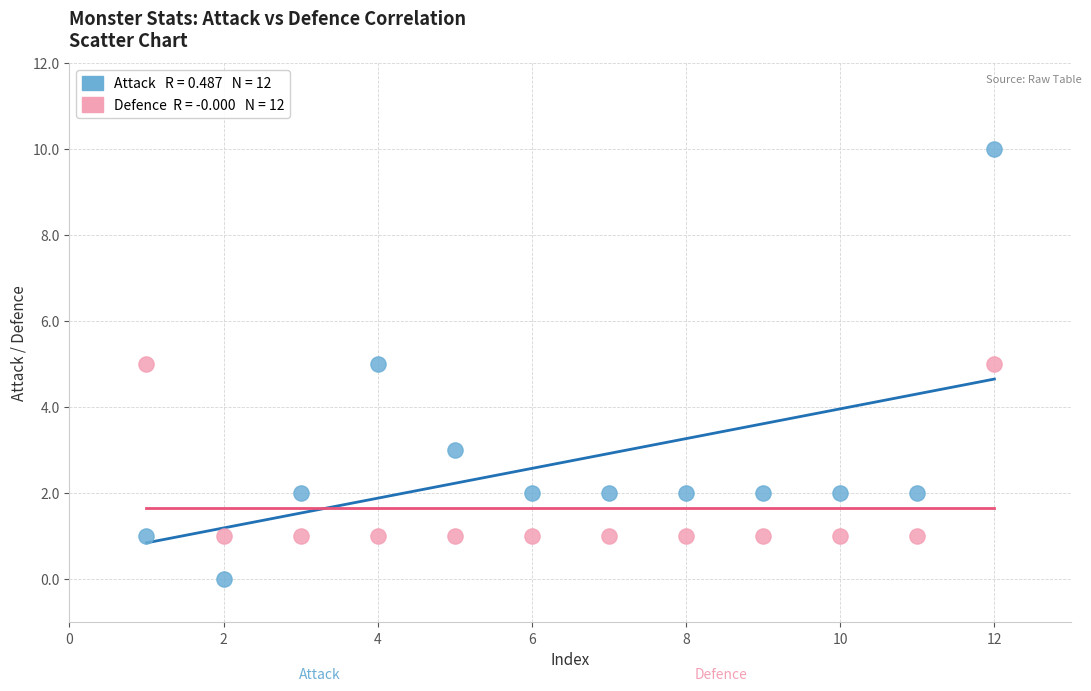

Across all data points, what is the range of Y values (max minus min)?

10